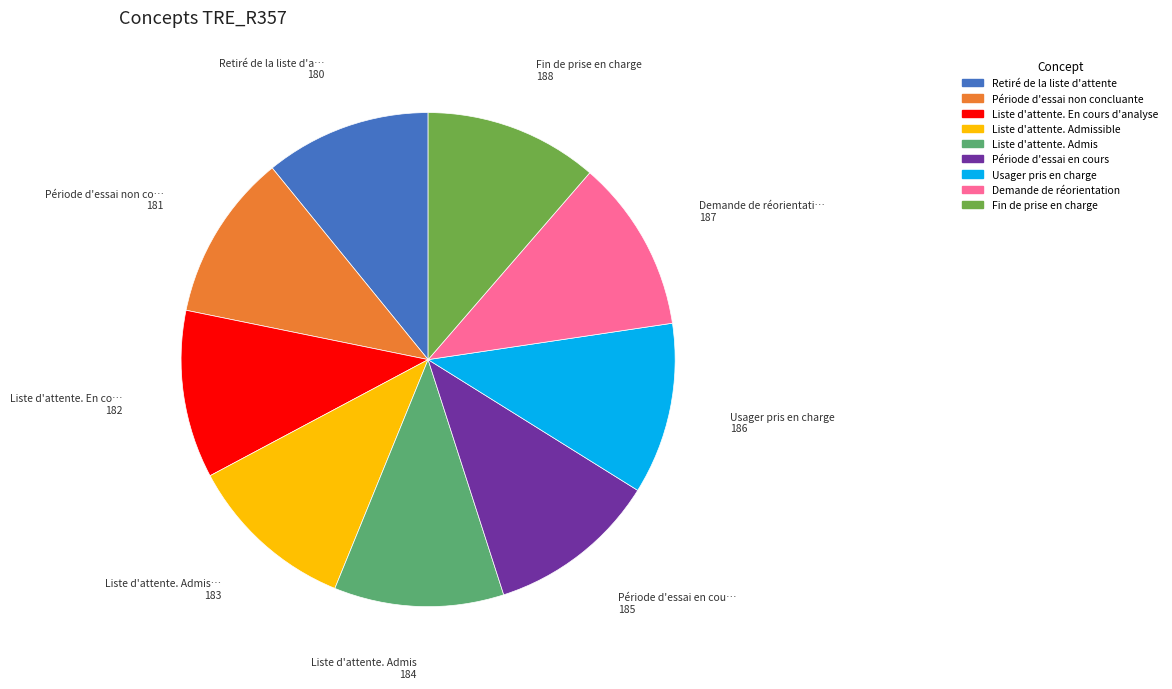

Is there any slice that represents more than half of the pie?

No